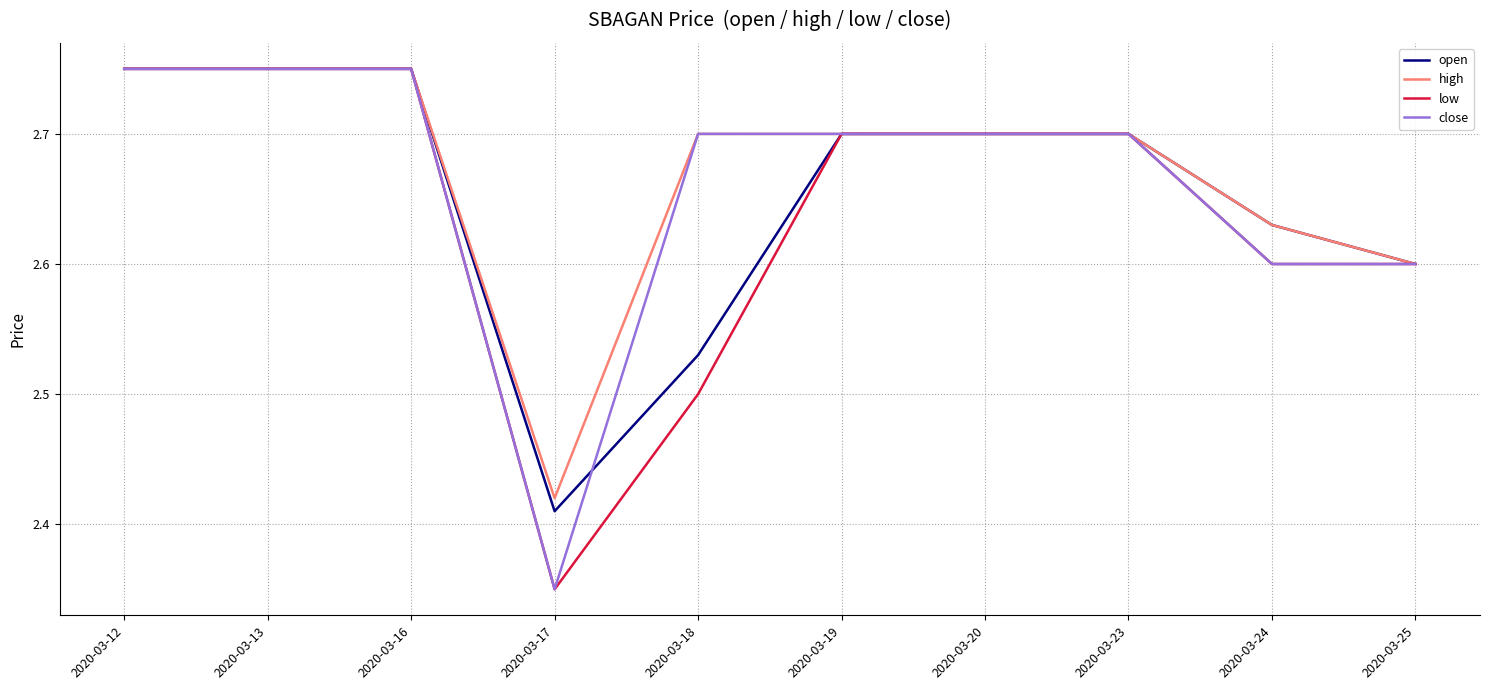

The low series shows 3.9 at 2020-03-13. True or false?

False